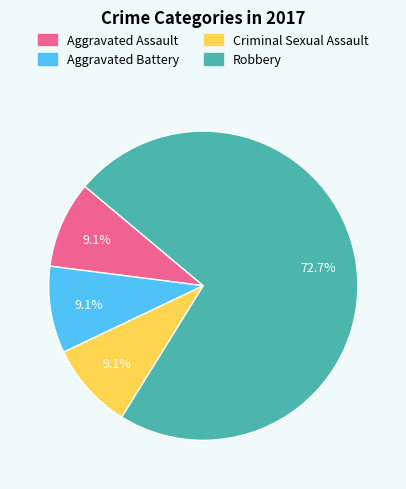

To the nearest percent, what is the difference between the largest and smallest slice percentages?

64%